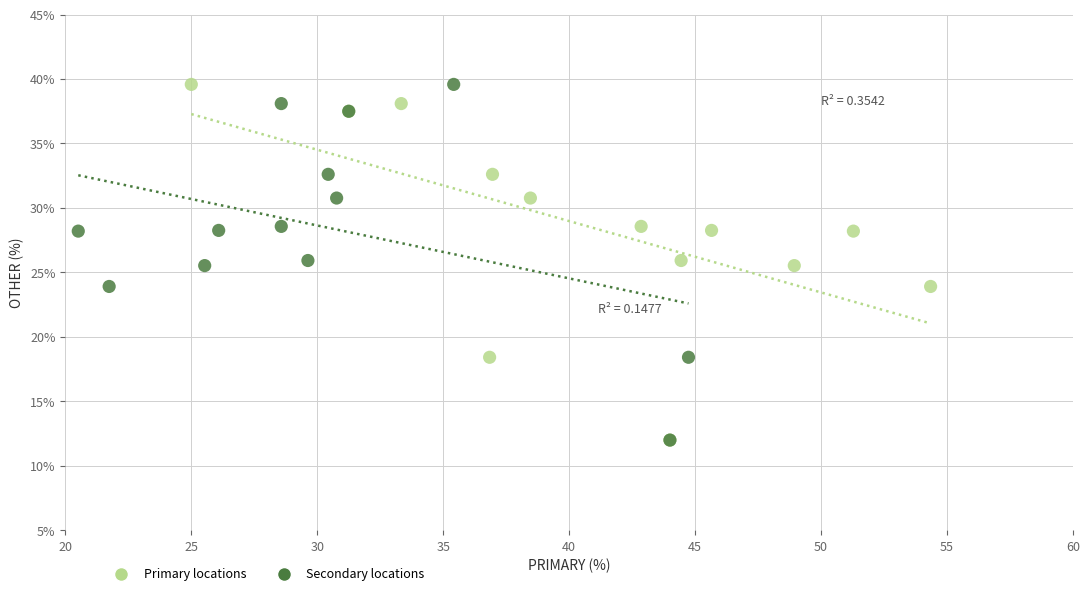

What are all the series names shown in the legend?

Primary locations, Secondary locations